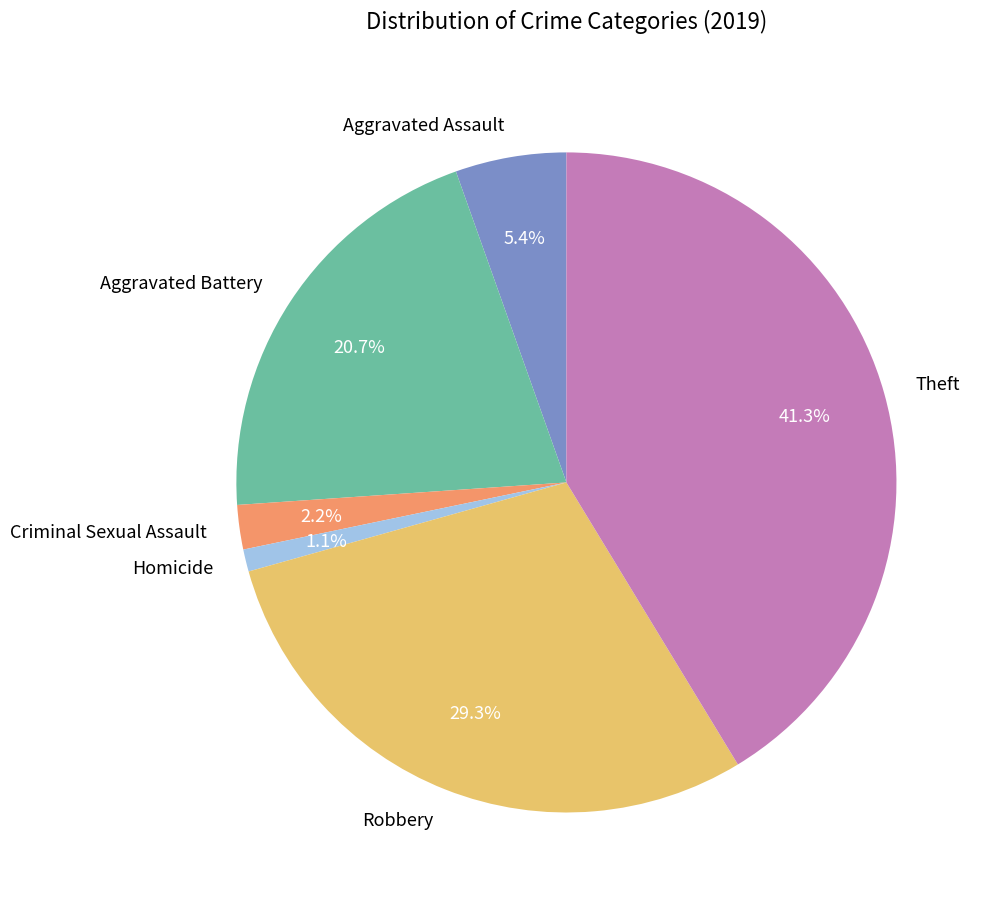

To the nearest percent, what is the combined percentage of Theft and Robbery?

71%